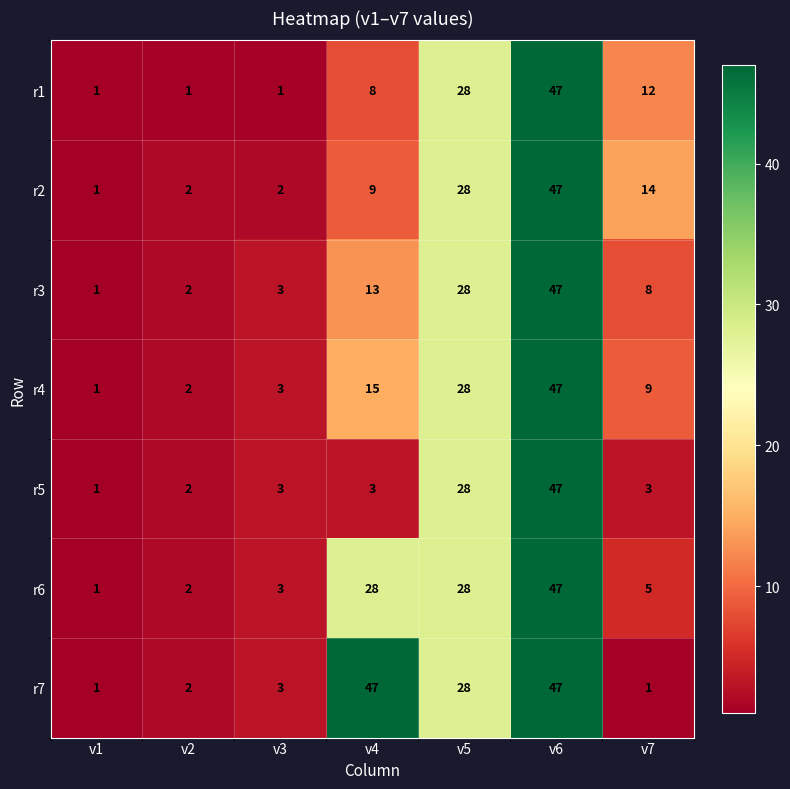

Where does the r4 series first go above 9?

v4